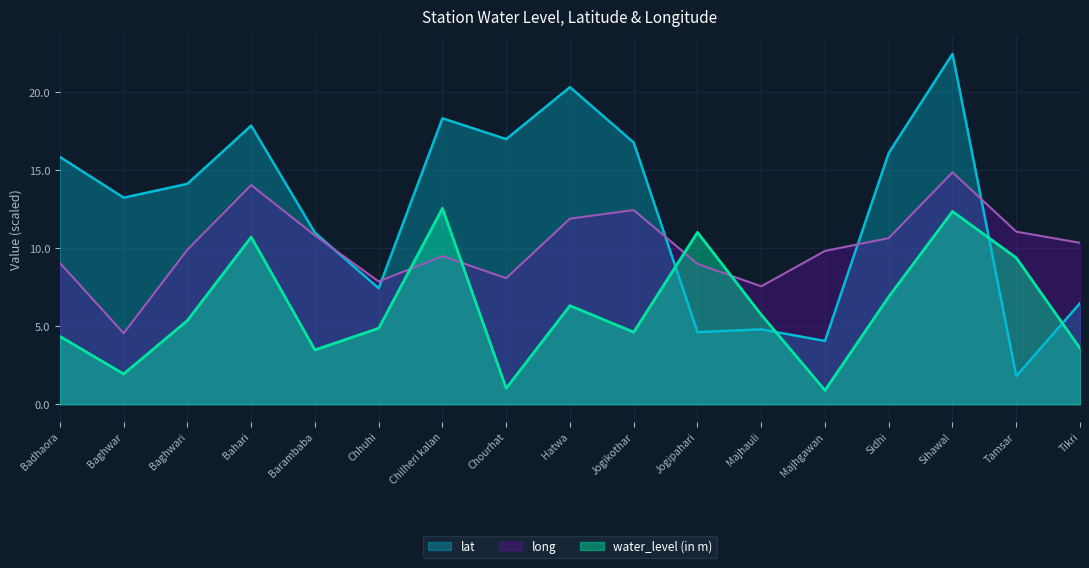

Which series has the widest spread of values?

lat